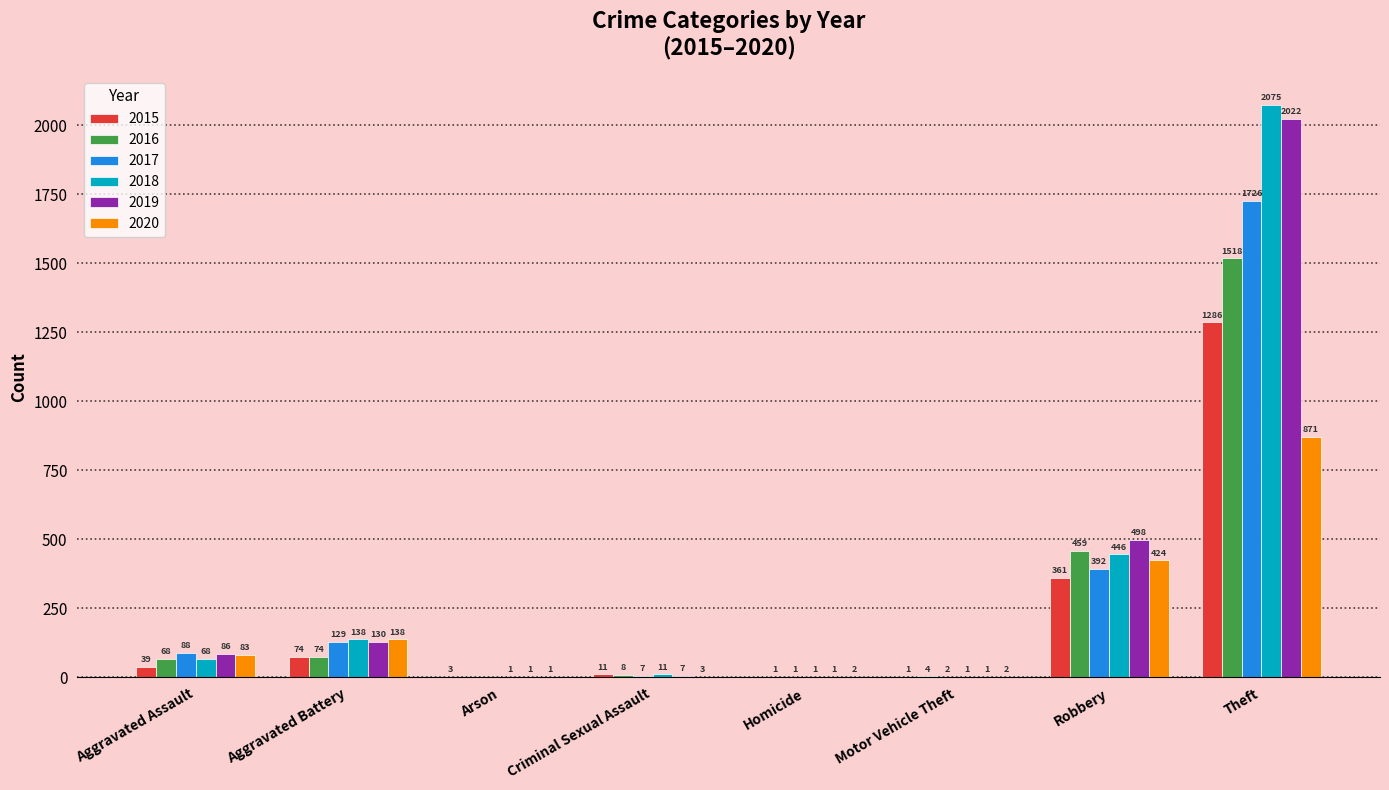

Reading right to left, transcribe all the data shown in this chart.

2015: 1286	361	1	0	11	3	74	39
2016: 1518	459	4	1	8	0	74	68
2017: 1726	392	2	1	7	0	129	88
2018: 2075	446	1	1	11	1	138	68
2019: 2022	498	1	1	7	1	130	86
2020: 871	424	2	2	3	1	138	83